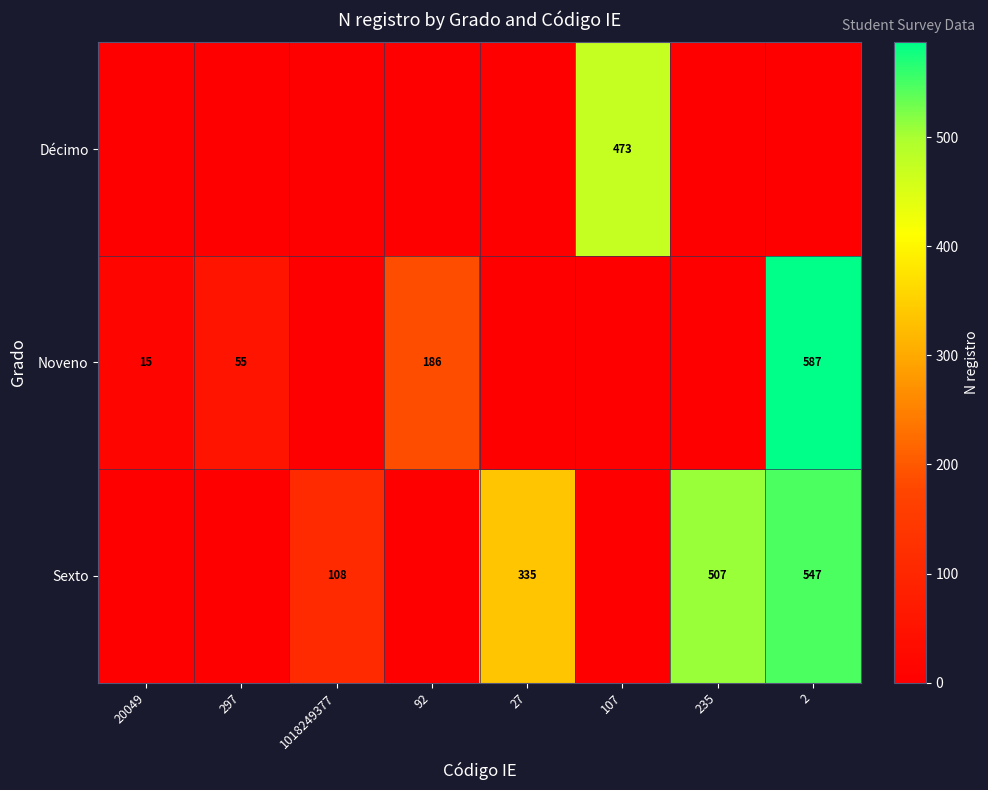

The value of Sexto at 1018249377 is 108. True or false?

True